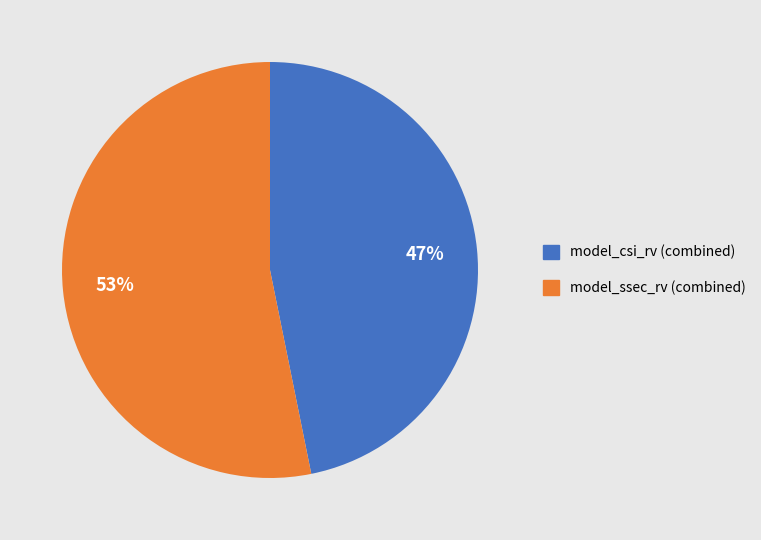

To the nearest percent, what is the difference between the largest and smallest slice percentages?

6%